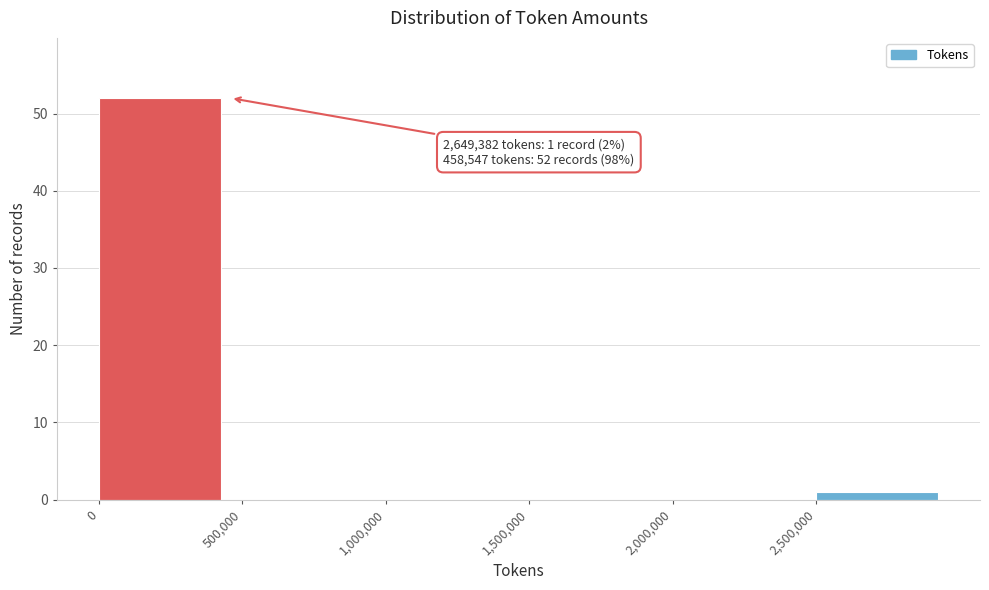

Which range on the x-axis has the tallest bar?

0 to 500000